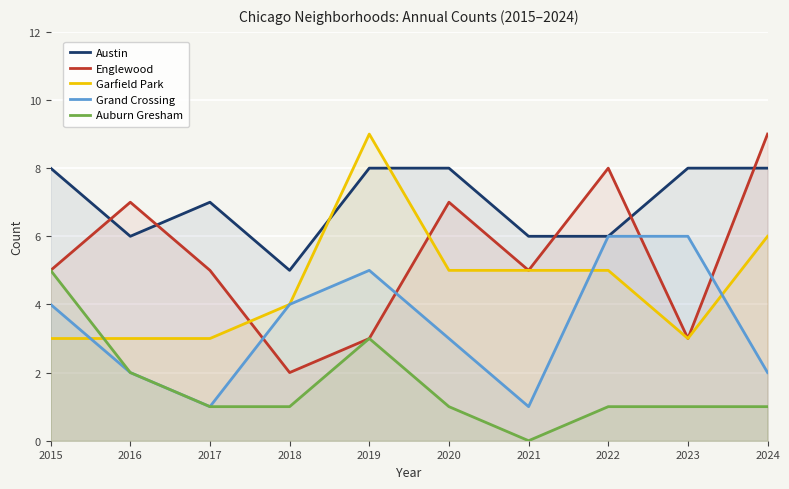

How many categories are shown in the chart?

10